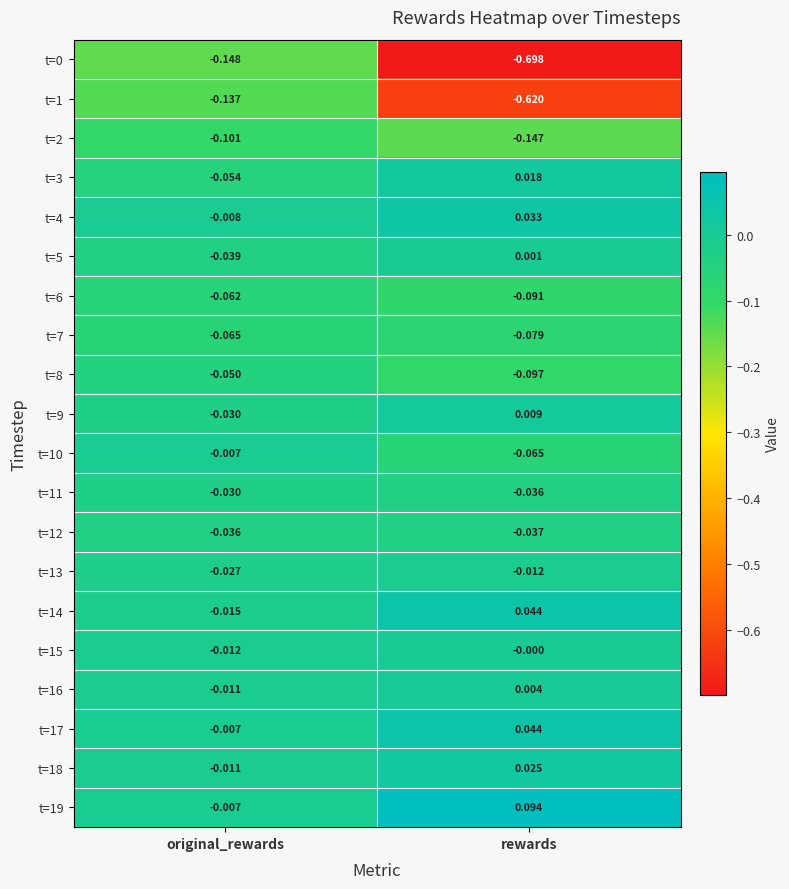

At which category does the chart reach its peak across all series?

rewards